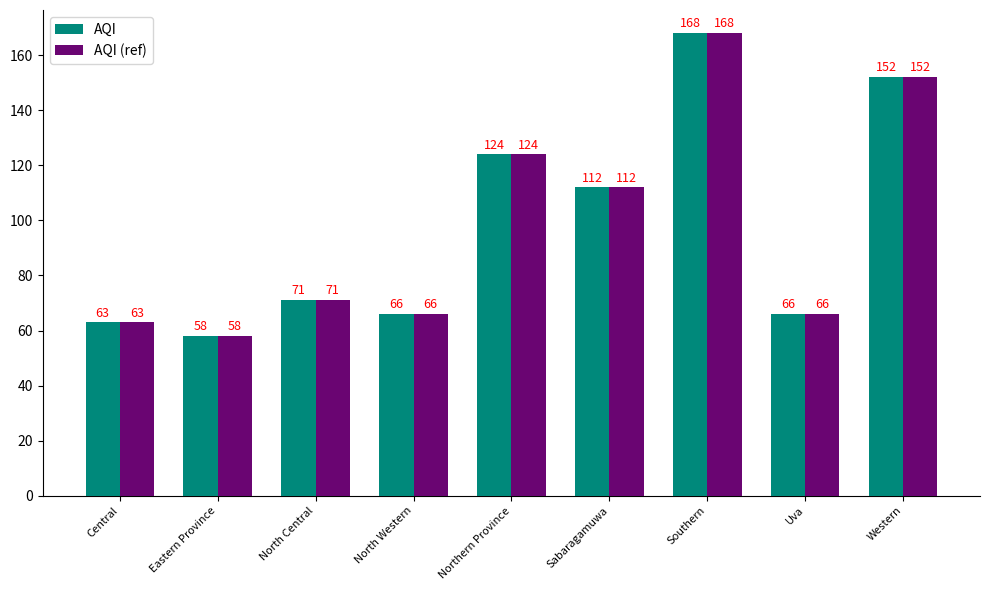

At which category is the sum across all series the highest?

Southern